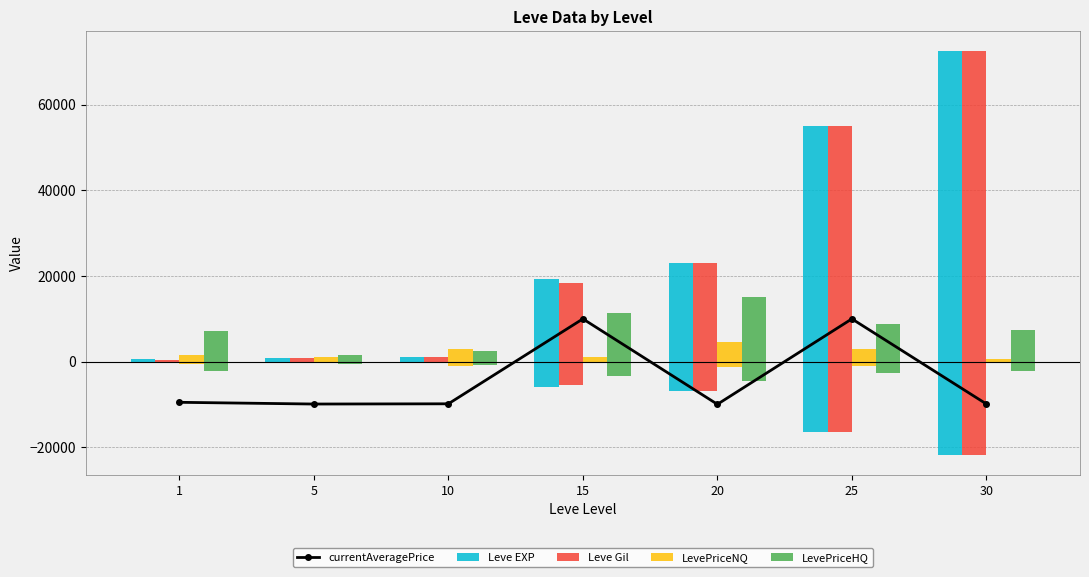

Read the Leve EXP value at 30.

72430.0